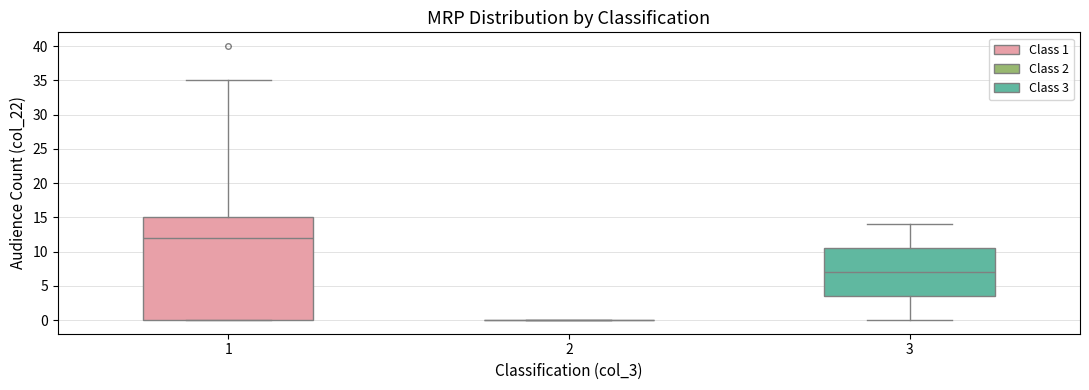

Which box is the tallest, from its lower edge to its upper edge?

1